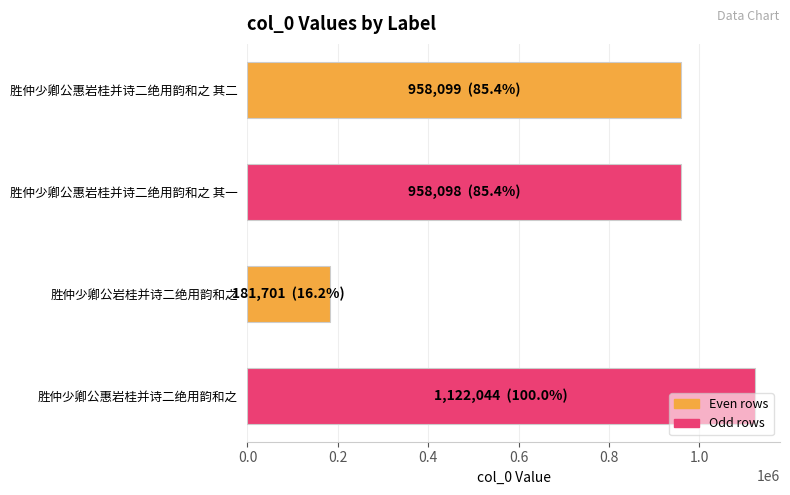

What is the difference between the second highest and second lowest values?

1